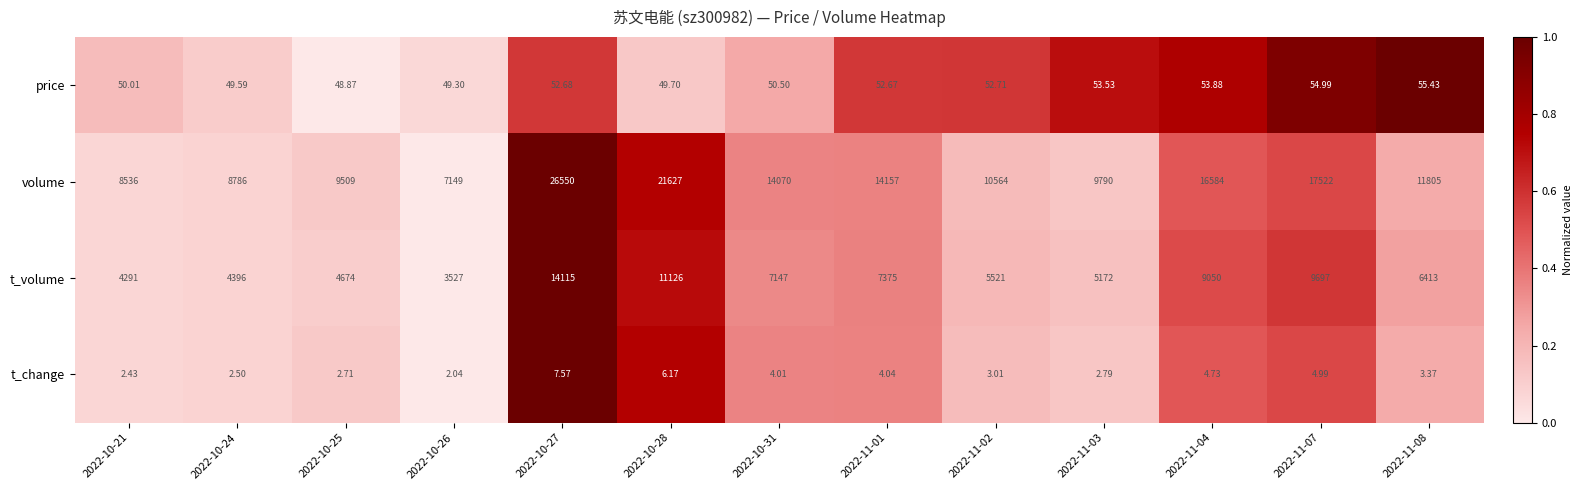

Which label corresponds to the smallest value in the chart?

2022-10-26